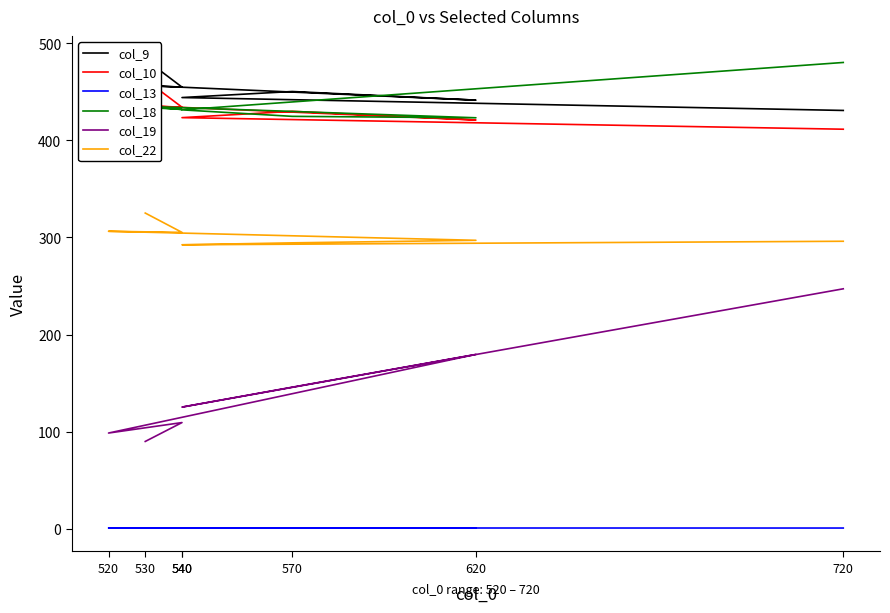

True or false: col_22 has a value of 305.3 at 540.

True